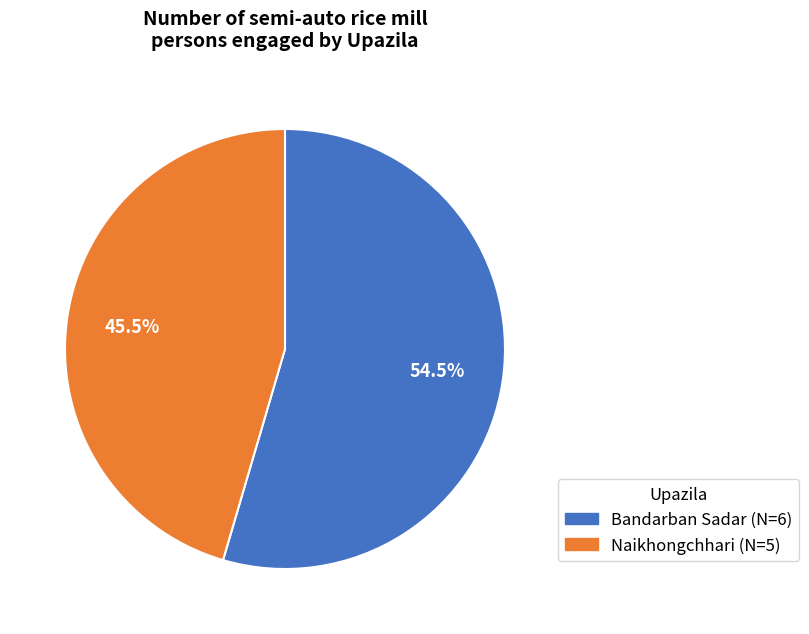

Between Bandarban Sadar and Naikhongchhari, which is larger?

Bandarban Sadar